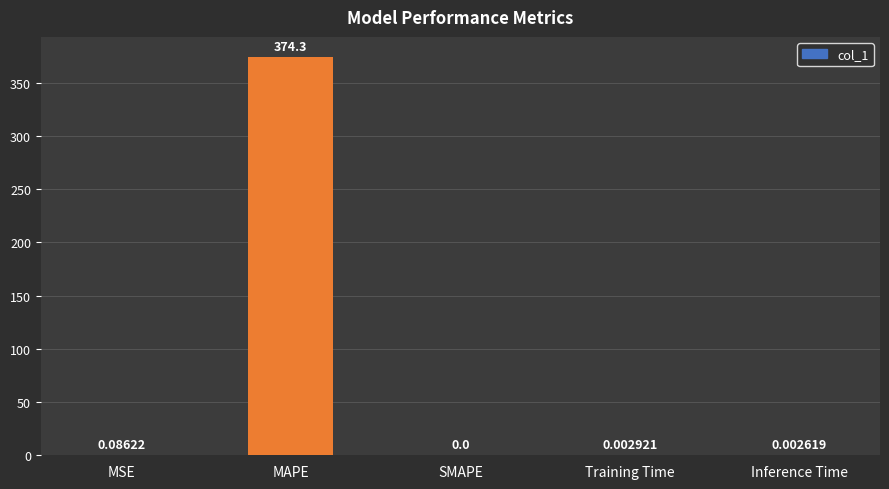

At which category does the chart reach its peak across all series?

MAPE